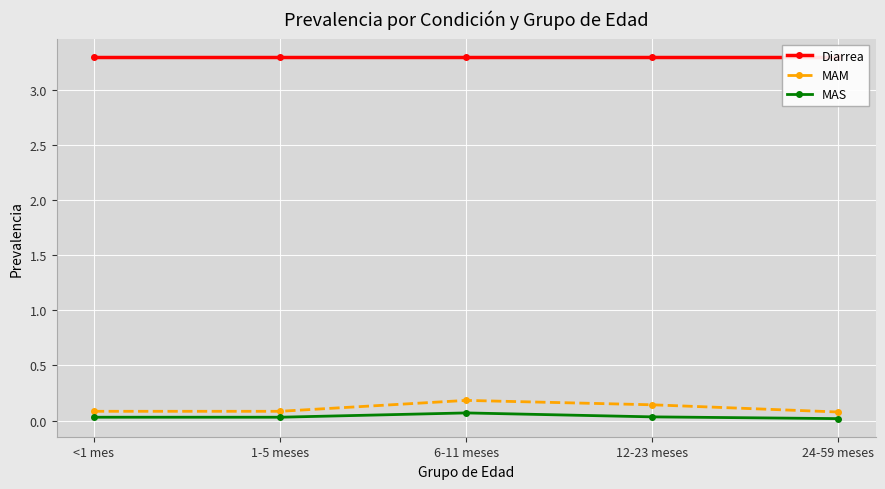

At which category does the chart reach its minimum across all series?

24-59 meses